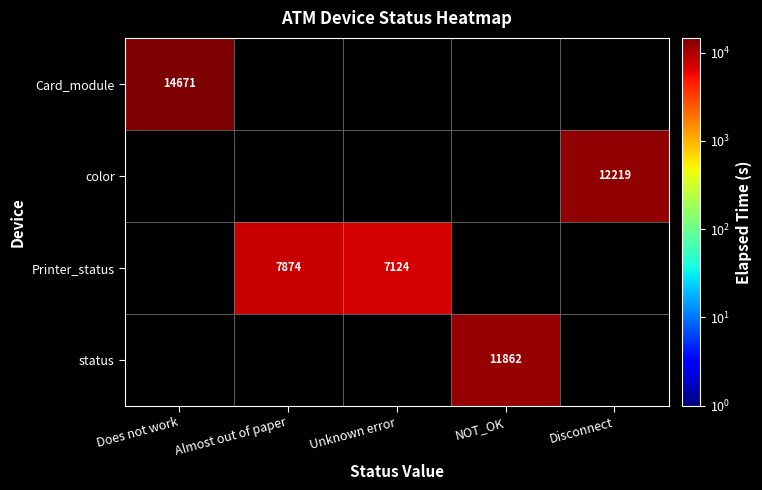

Is it true that Printer_status equals 3083 at Unknown error?

False